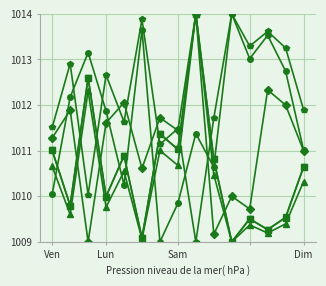

What is the smallest value displayed?

1009.0